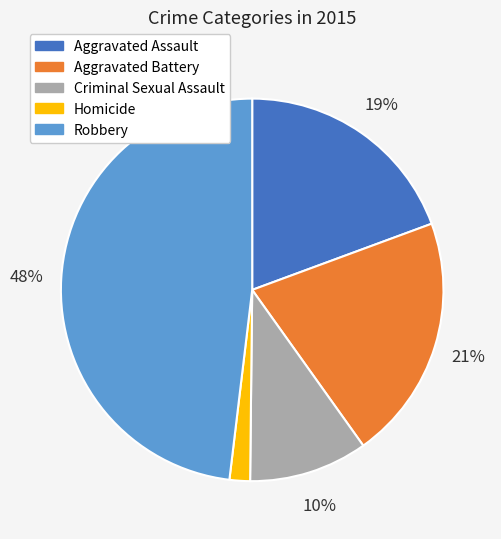

Count the number of slices in the pie.

5